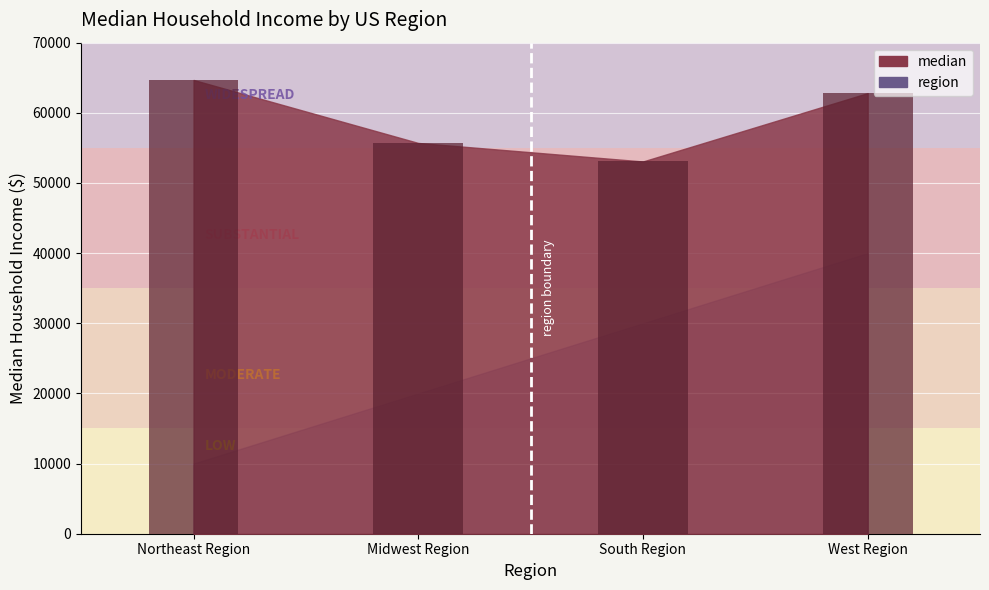

What is the sum of all values?

236263